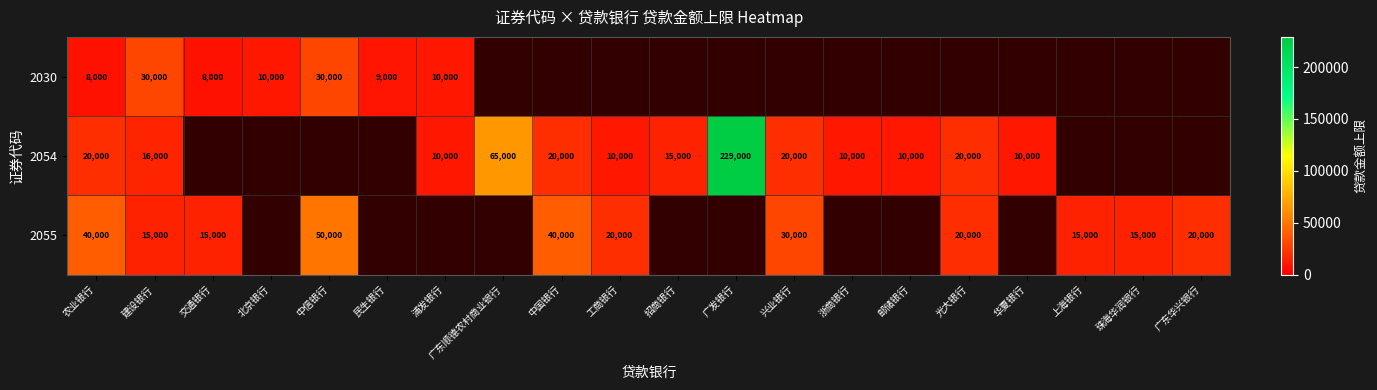

Is the value of 2054 at 广发银行 greater than the value of 2030 at 浦发银行?

Yes